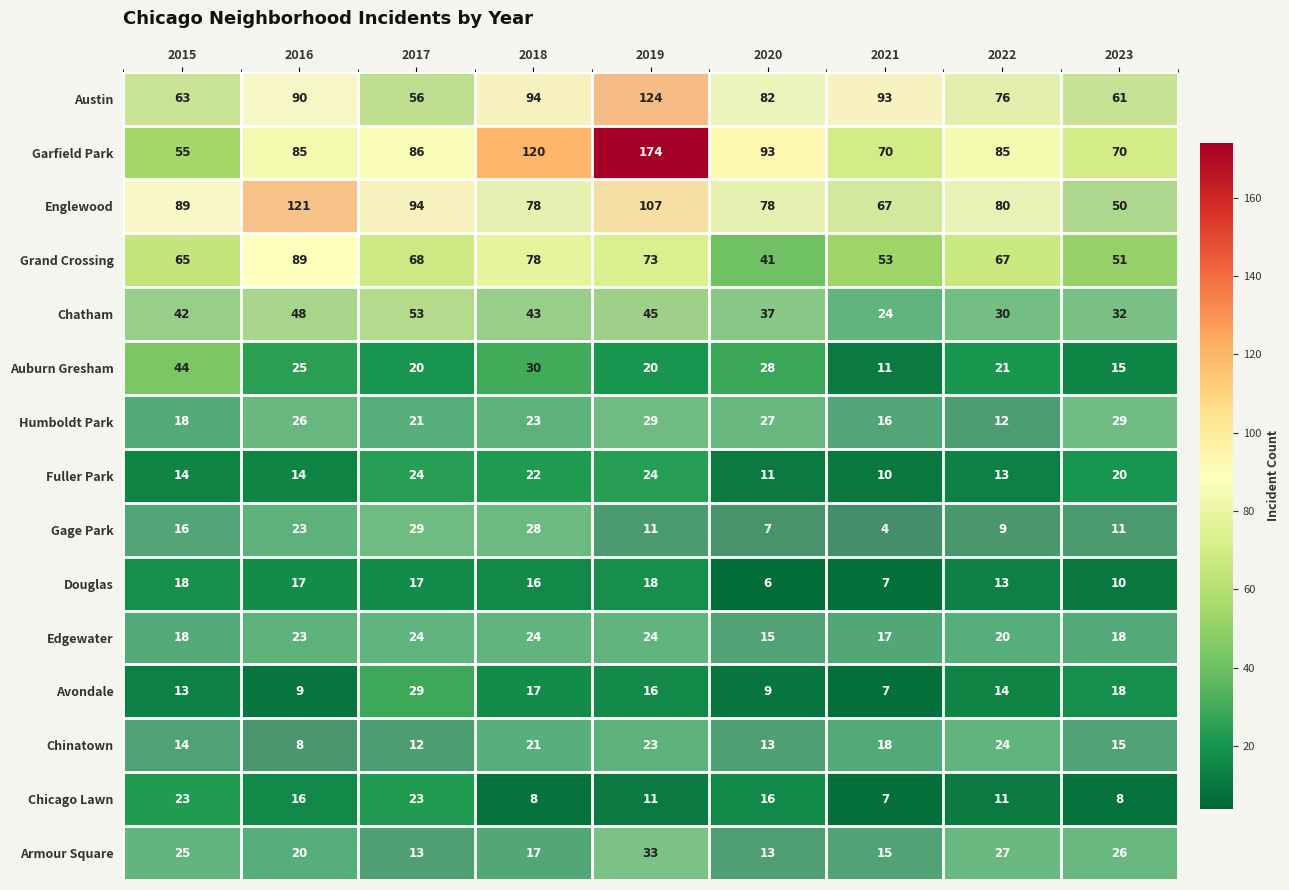

What is the total value across all series at 2015?

517